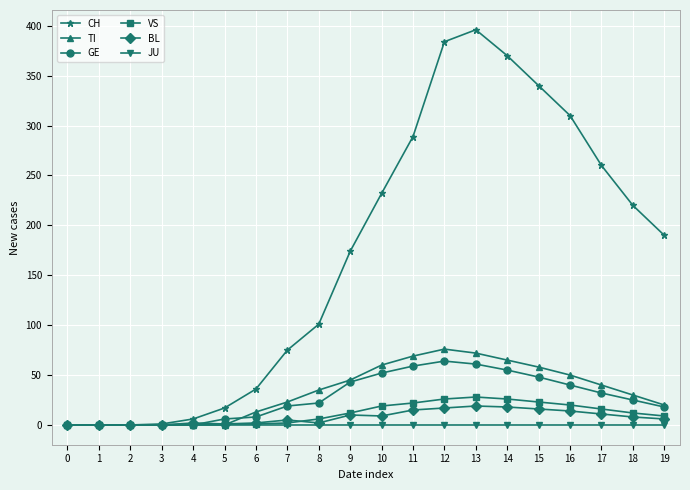

Count the number of categories in the chart.

20